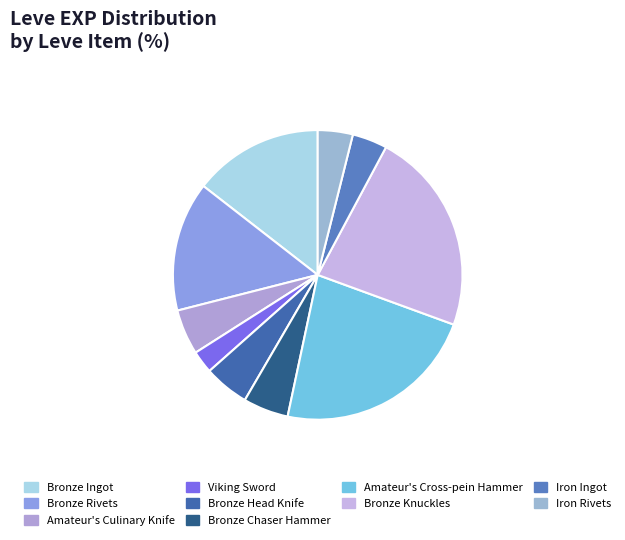

What percentage is the Bronze Chaser Hammer slice, to the nearest percent?

5%